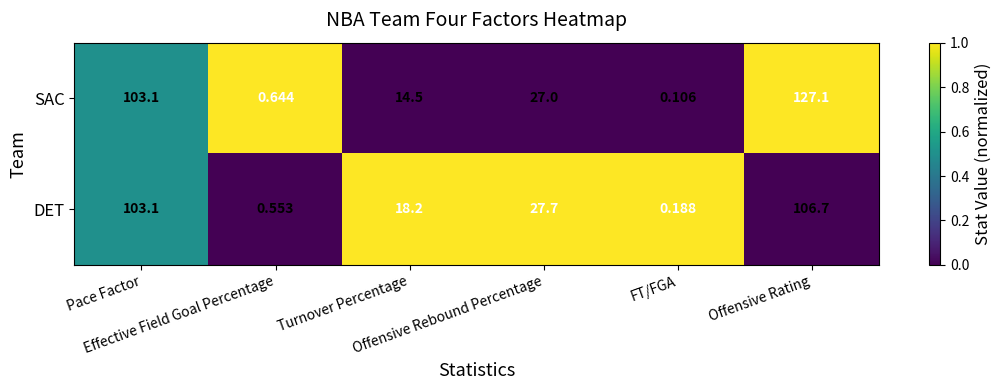

Which series has the largest range (max minus min)?

SAC